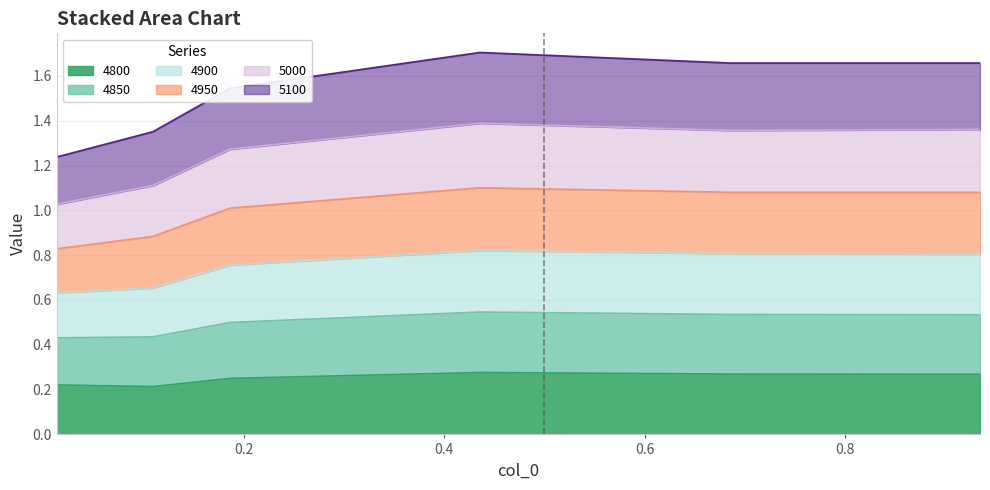

True or false: 4850 has more than 2 interior local peaks.

False